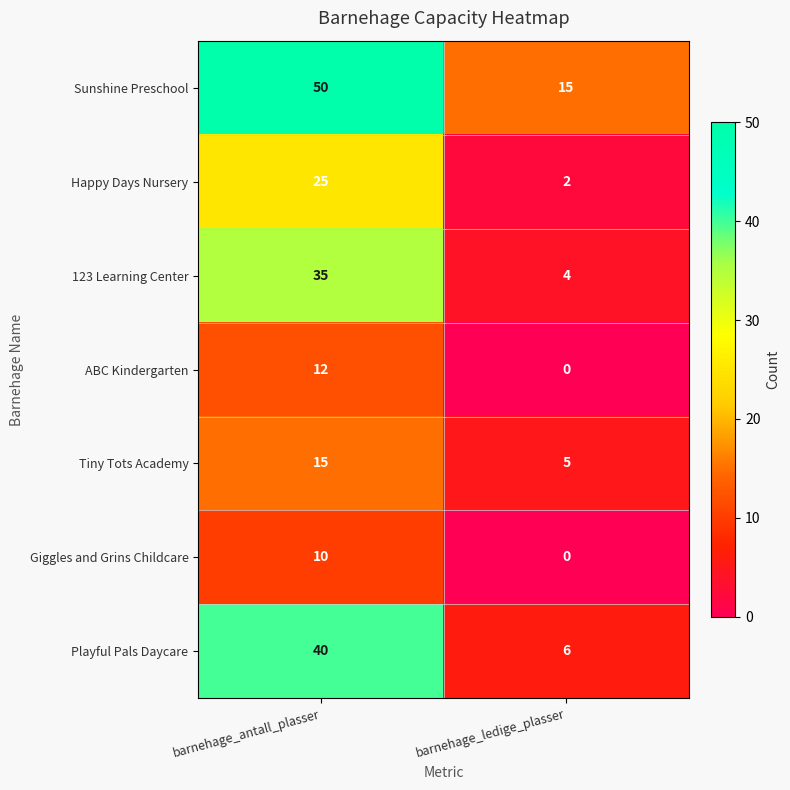

How many distinct data groups are displayed?

7